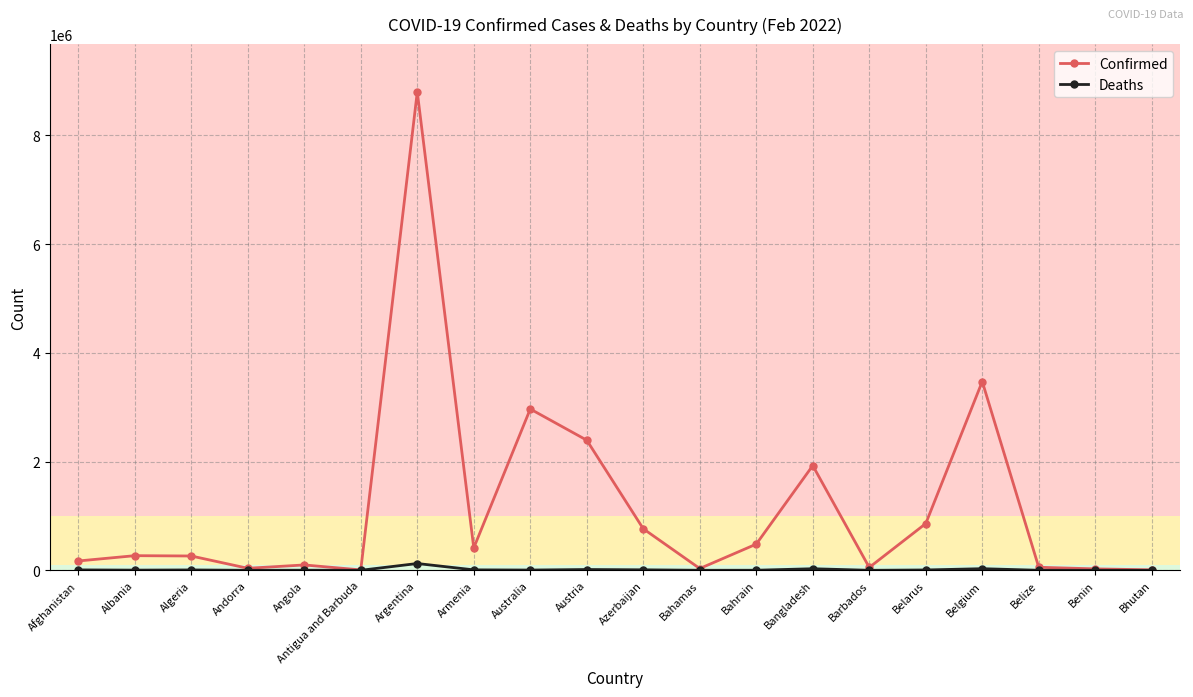

Rank the series by their maximum value, from highest to lowest.

Confirmed, Deaths